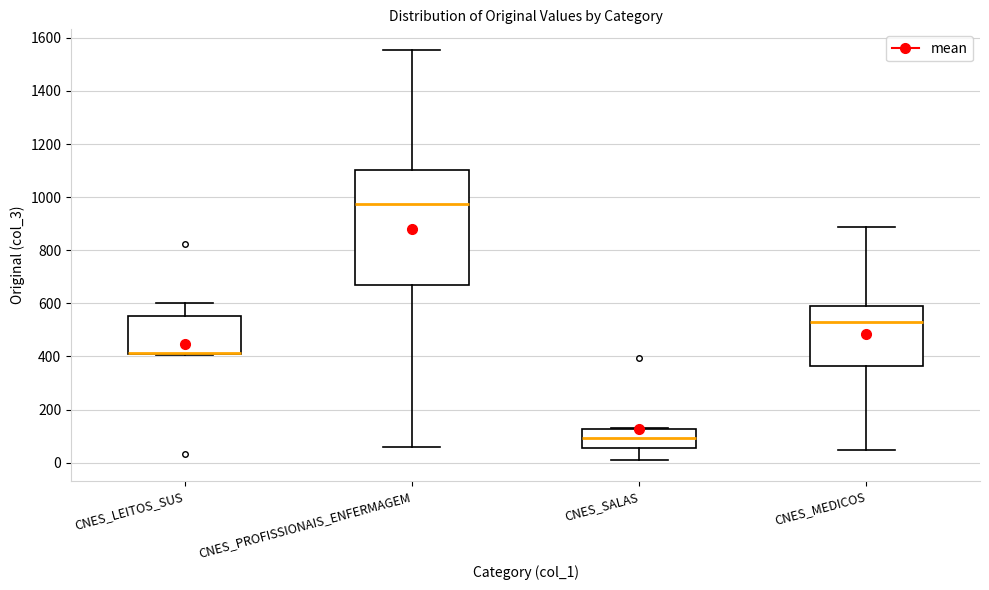

Where is the upper edge of the box for CNES_LEITOS_SUS on the y-axis? The values are not printed on the chart, so give them approximately, as read against the axis.

560